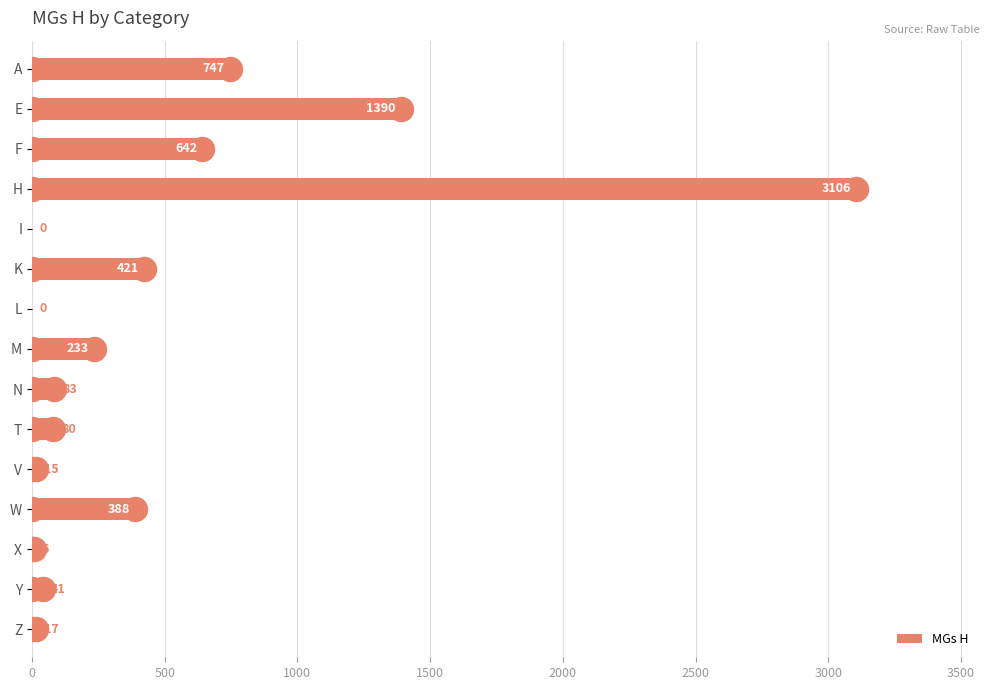

The MGs H series shows 421 at K. True or false?

True